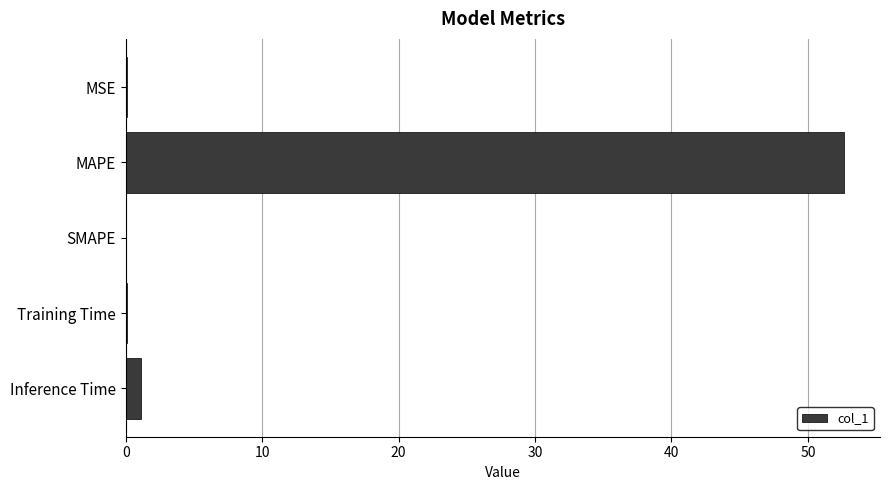

How many series are shown in this chart?

1